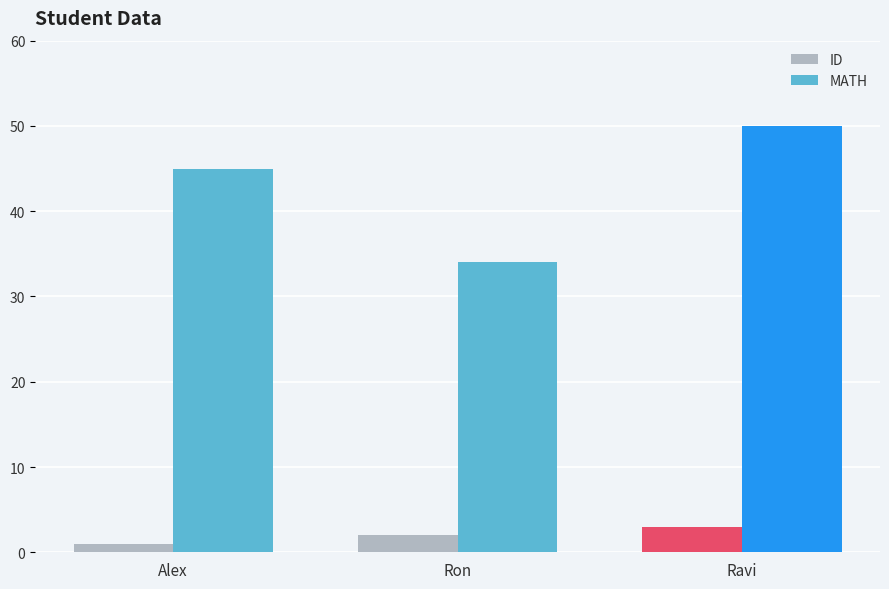

The value of ID at Alex is 1. True or false?

True